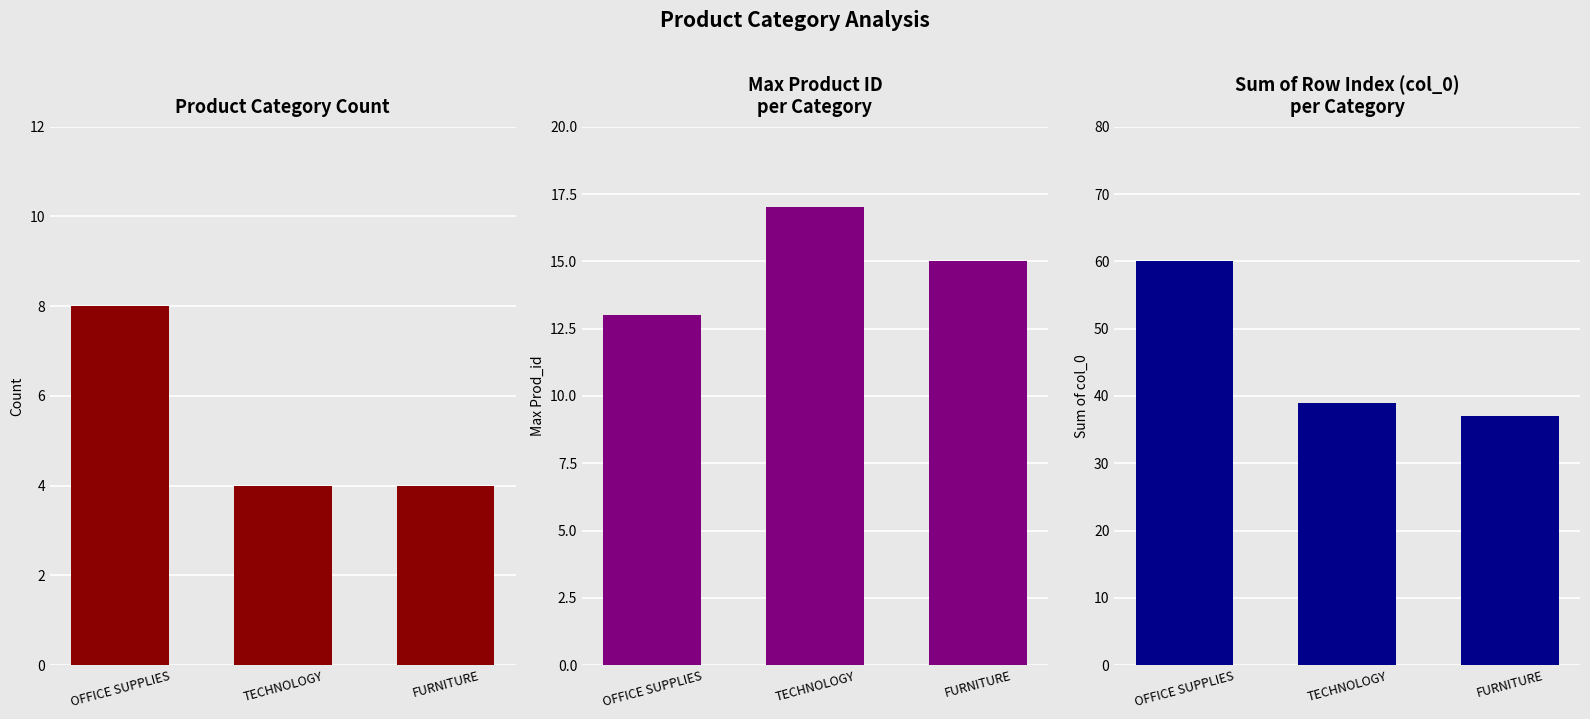

The Max Prod_id series shows 17 at TECHNOLOGY. True or false?

True